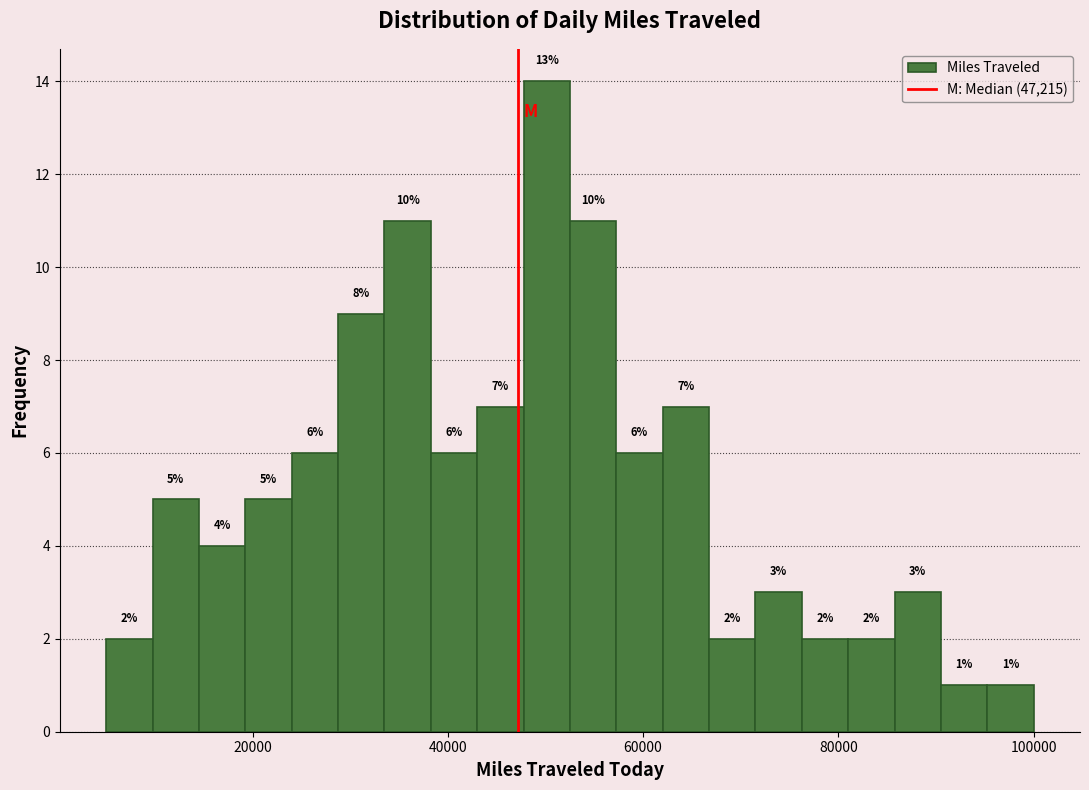

Around what value on the x-axis is the tallest bar? Give the approximate position of its centre, as read against the axis.

50000